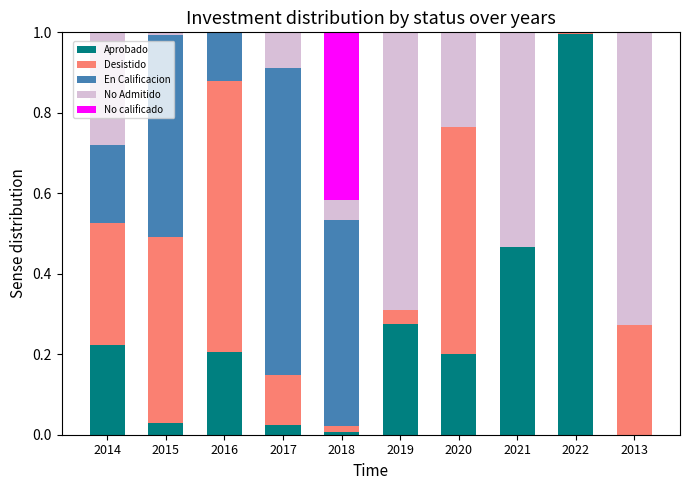

What is the maximum value for Aprobado?

1.0